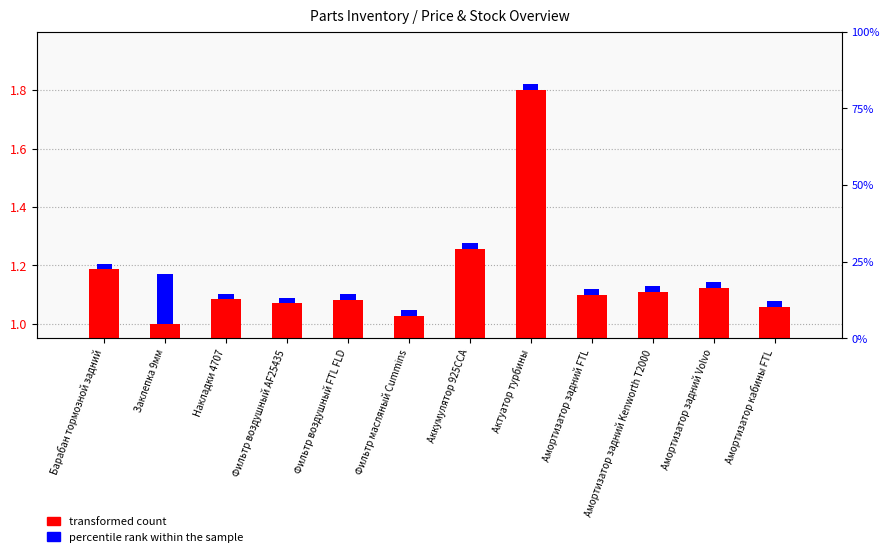

What is the label of the 3rd bar from the left?

Накладки 4707